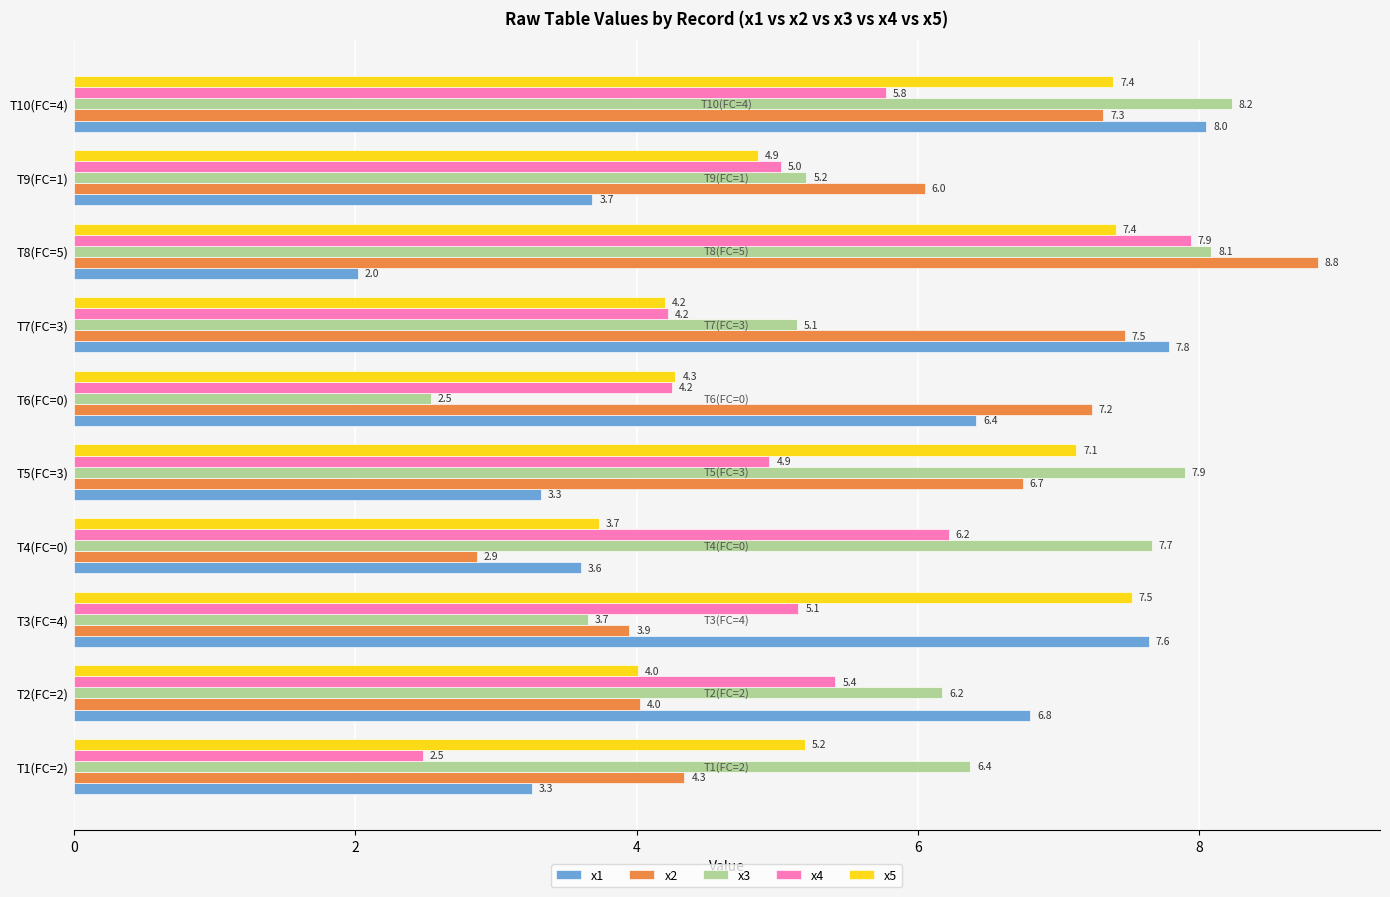

At which label is x3 closest to 5?

T7(FC=3)